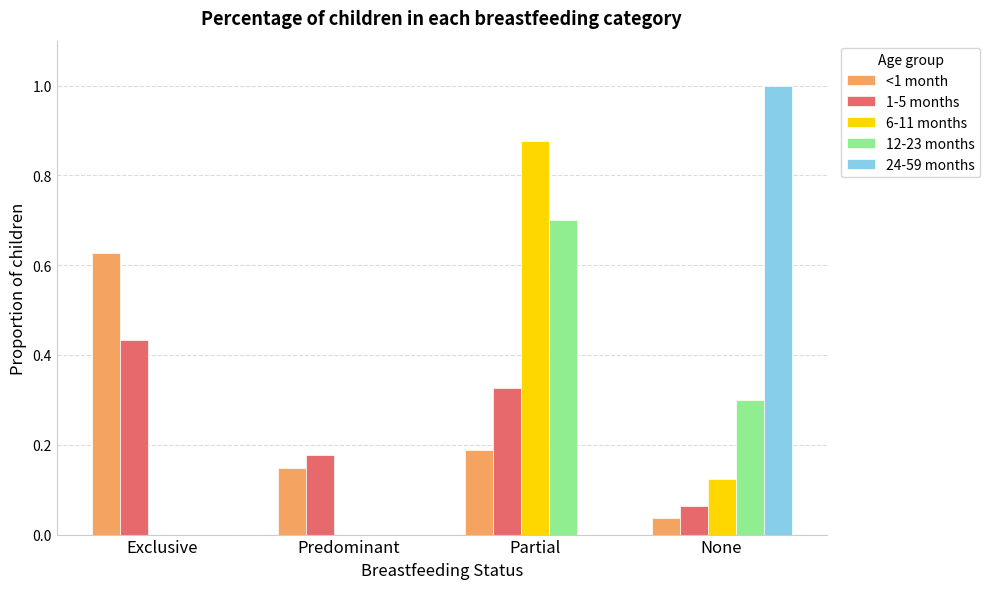

True or false: 12-23 months has a value of 0.4 at Predominant.

False